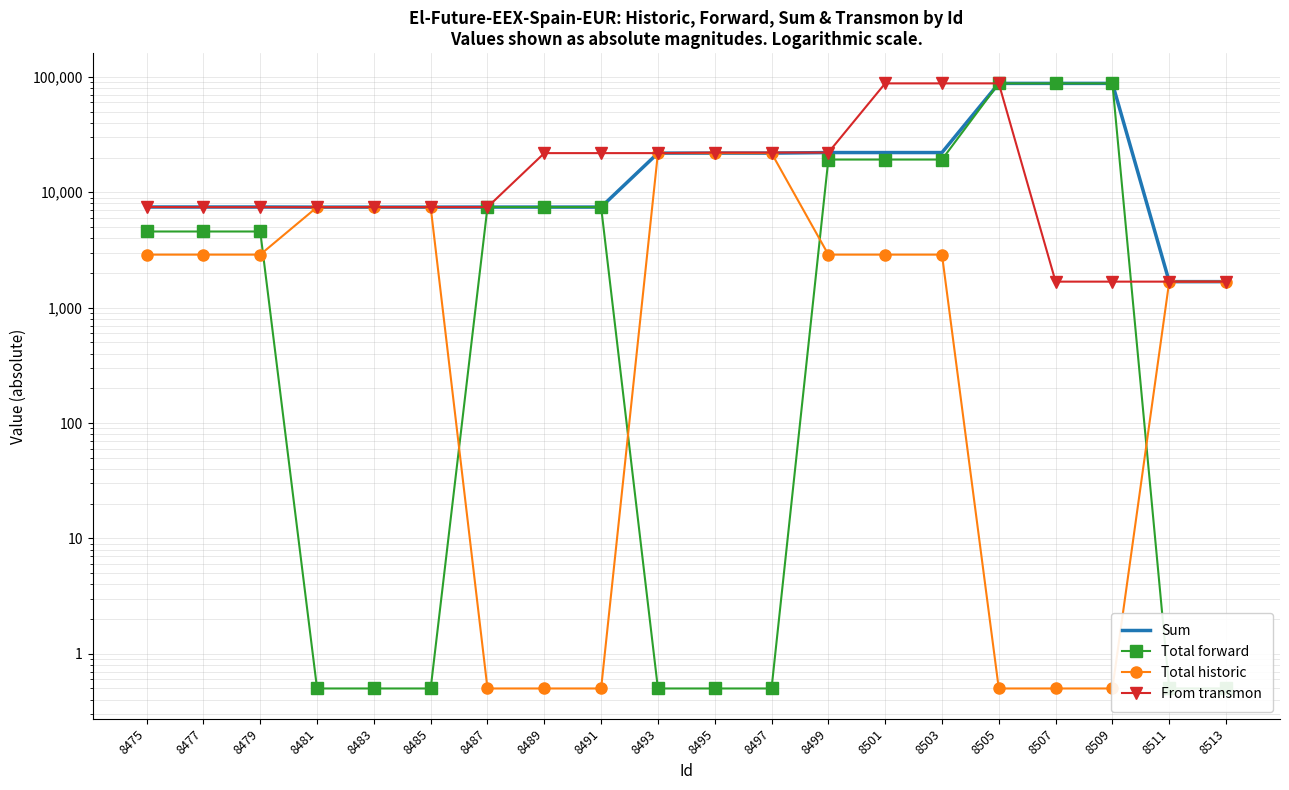

How many lines are shown in the chart?

4